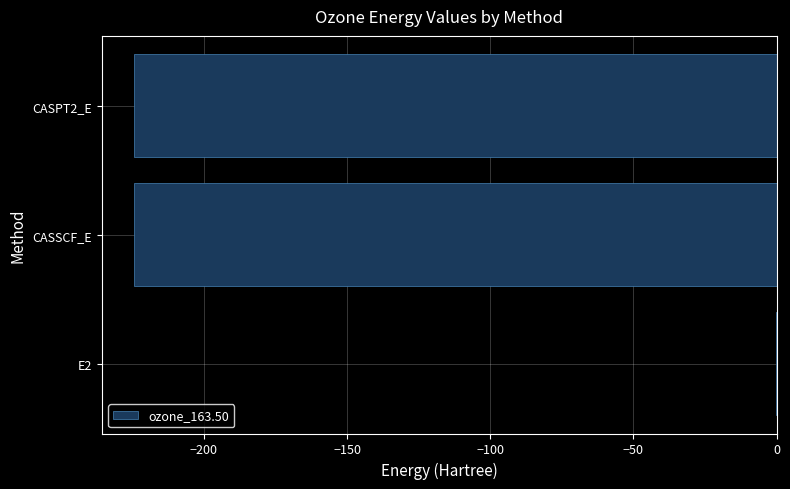

What is the average value?

-149.6